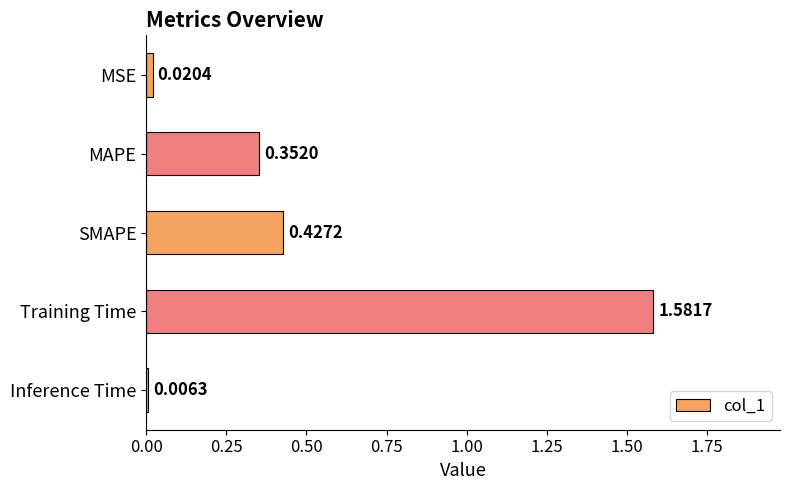

What is the label of the 5th bar from the bottom?

MSE